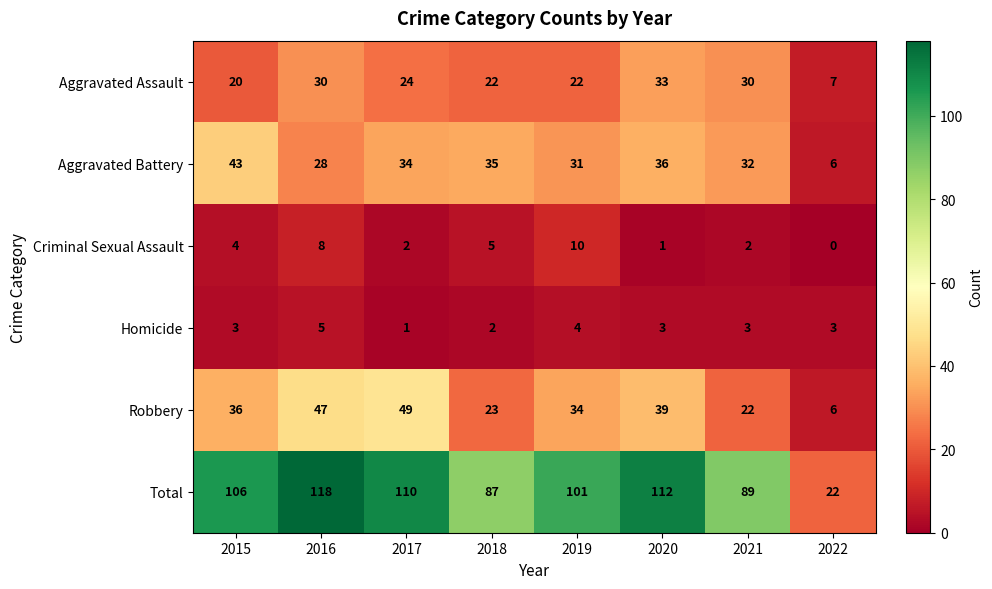

What is the difference between the second highest and second lowest values in the Total series?

25